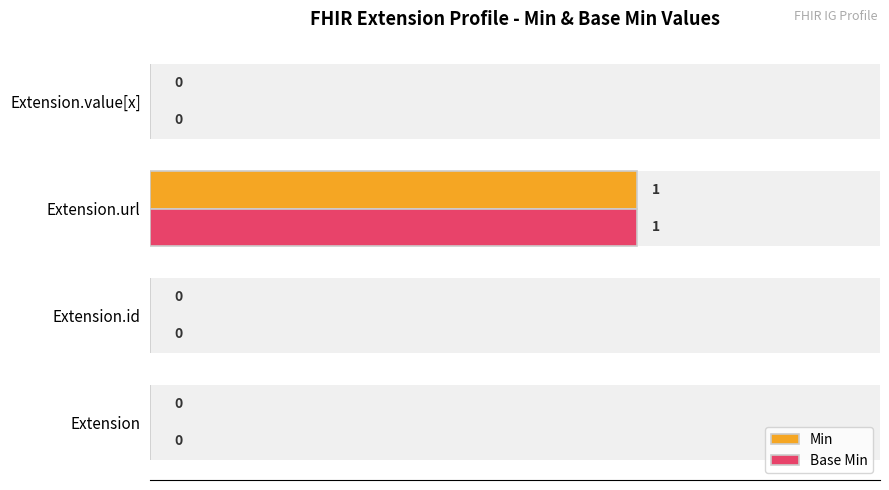

Rank the series by their maximum value, from highest to lowest.

Min, Base Min